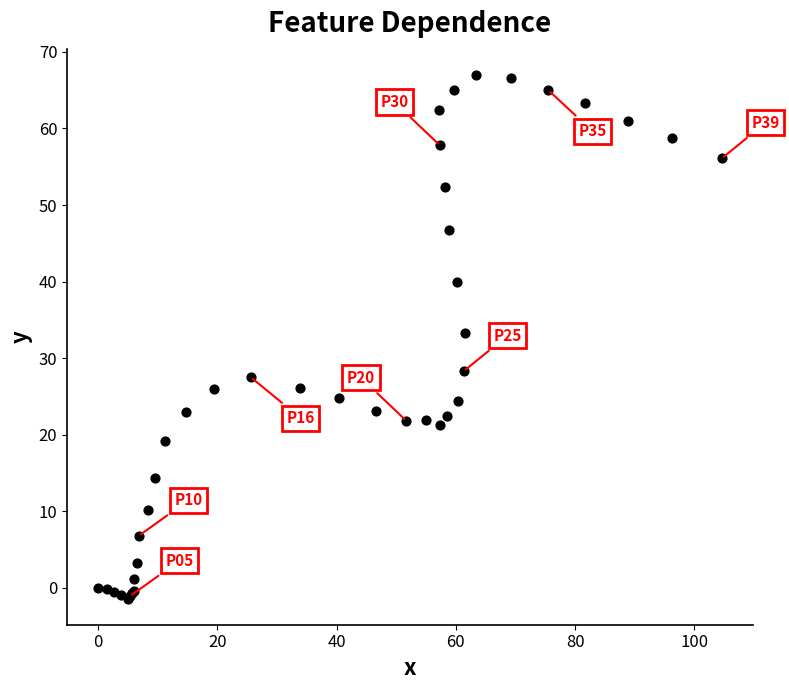

What Y value in the scatter plot is closest to 32?

33.3